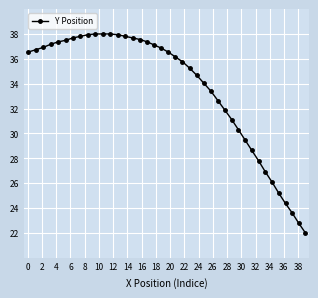

What is the difference between the maximum and minimum values?

16.0